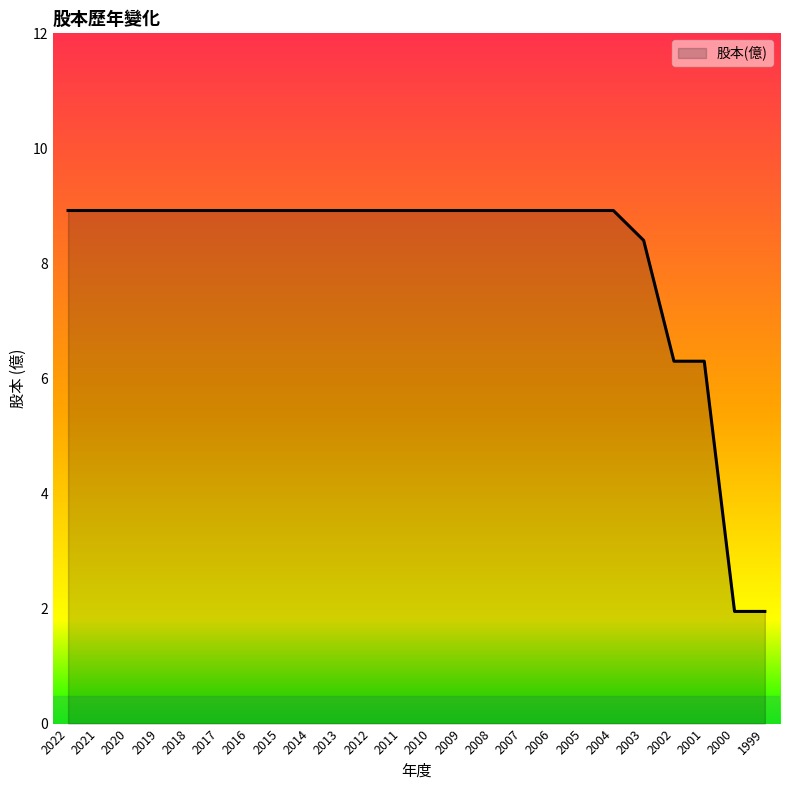

How many lines are shown in the chart?

1